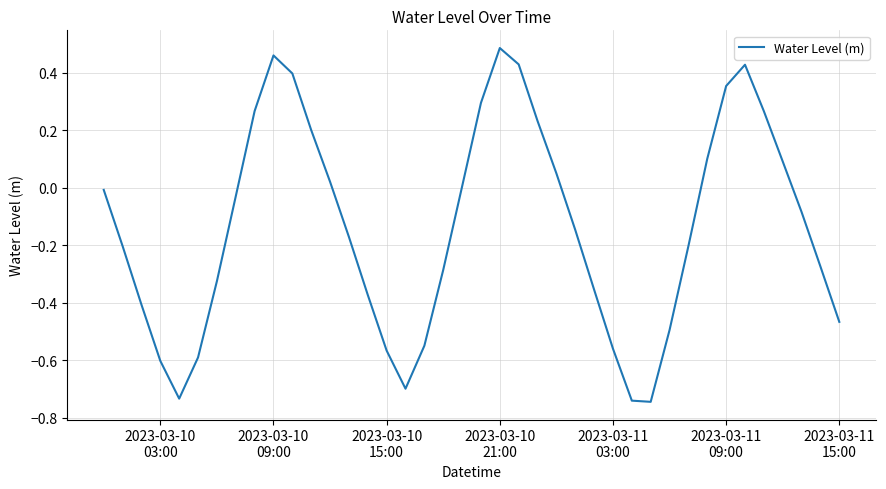

At which category does the data reach its first local peak?

2023-03-10
09:00